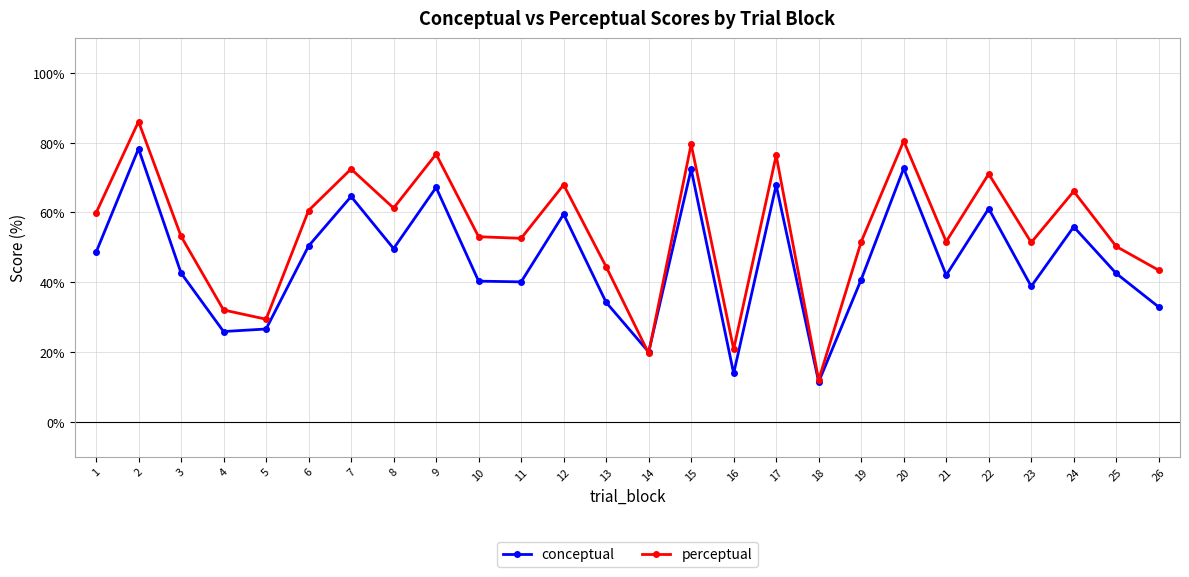

What is the total value across all series at 5?

56.0